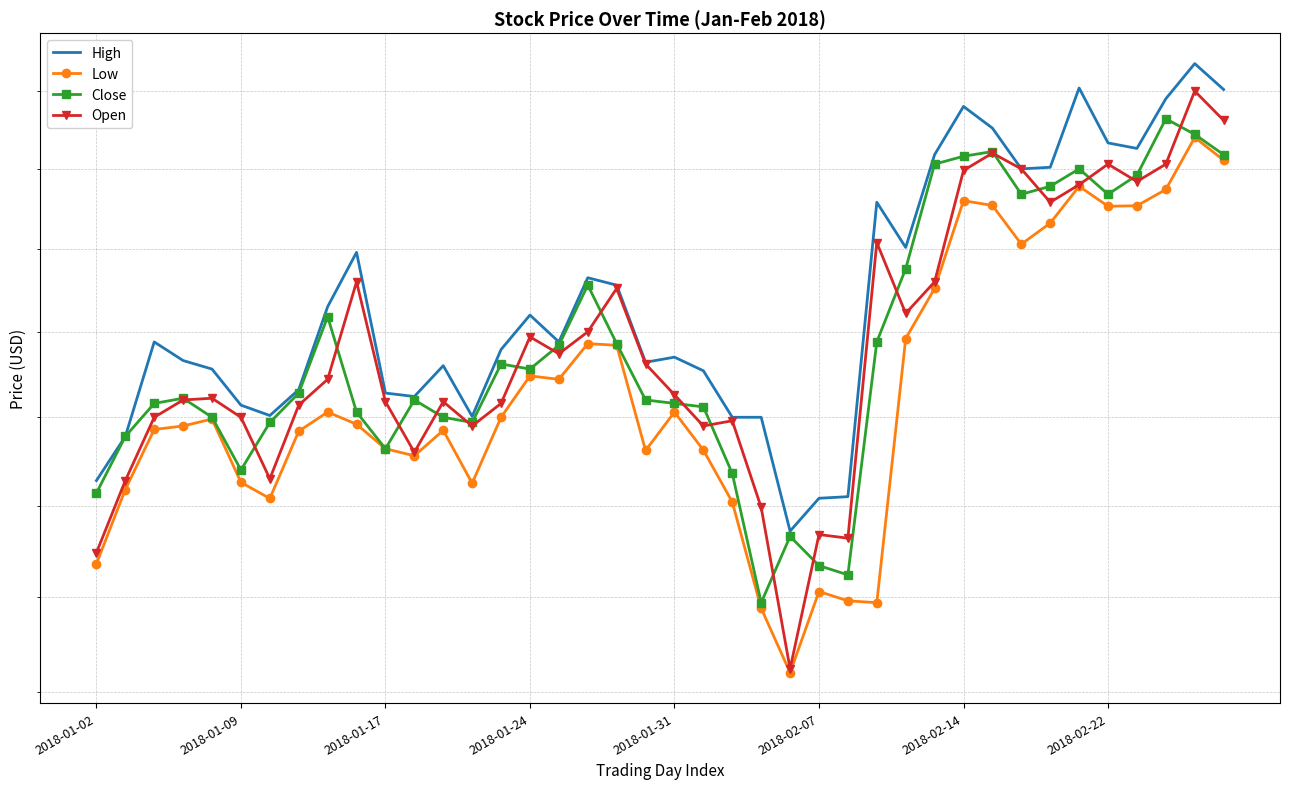

True or false: High has a value of 25.8 at 2018-02-14.

False